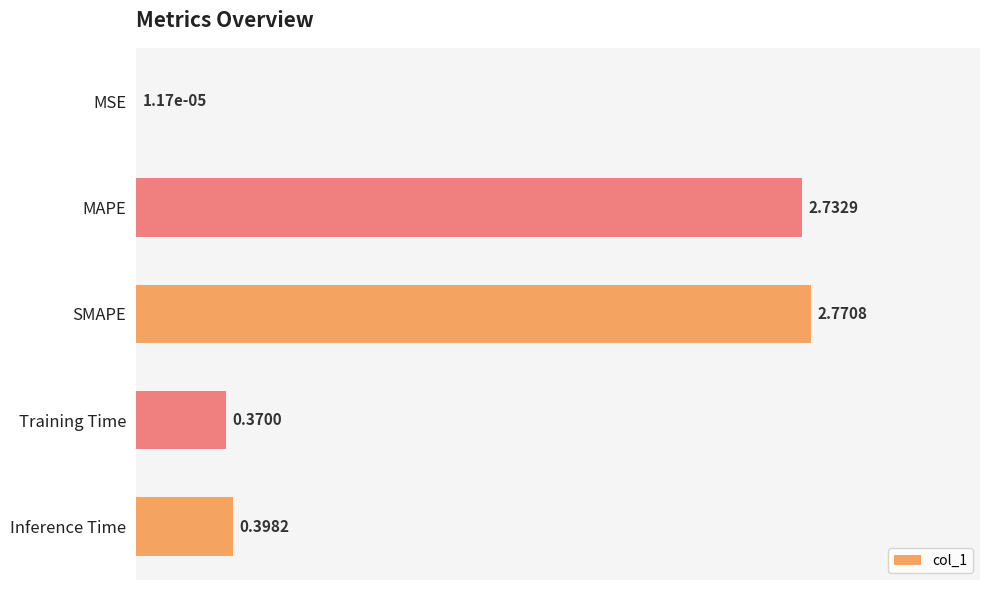

What is the sum of all values?

6.3